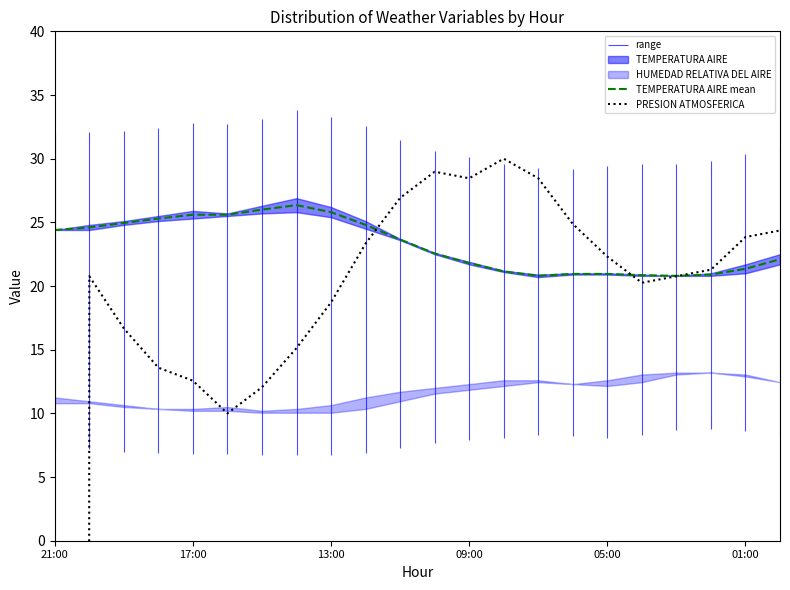

At which label does TEMPERATURA AIRE mean first exceed 23?

21:00